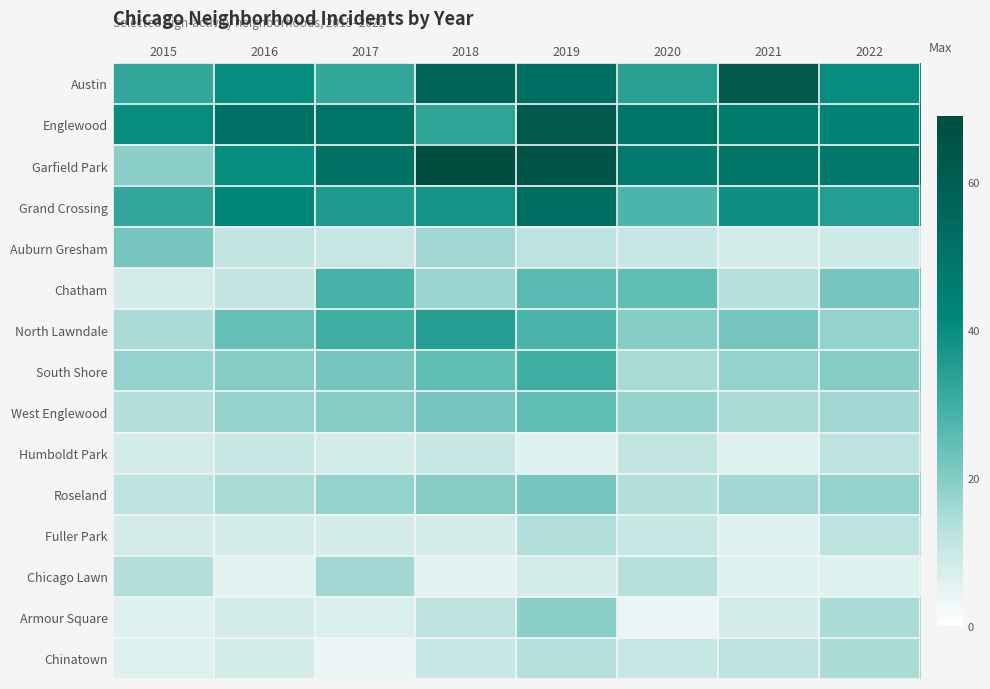

Which label corresponds to the largest value in the chart?

2018